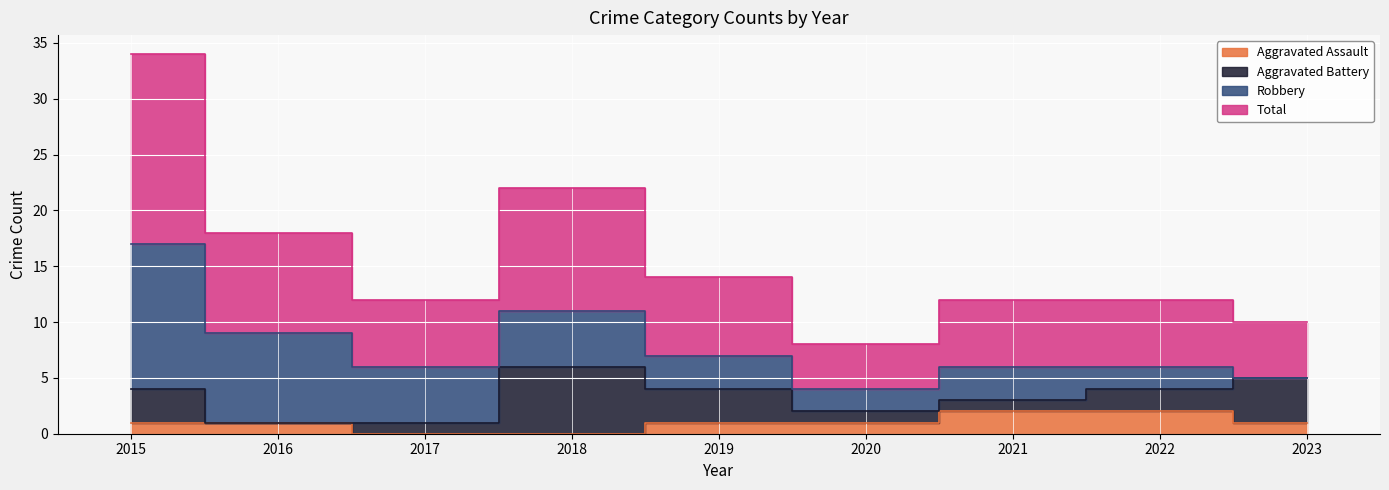

How many interior local valleys does the Total series have?

2